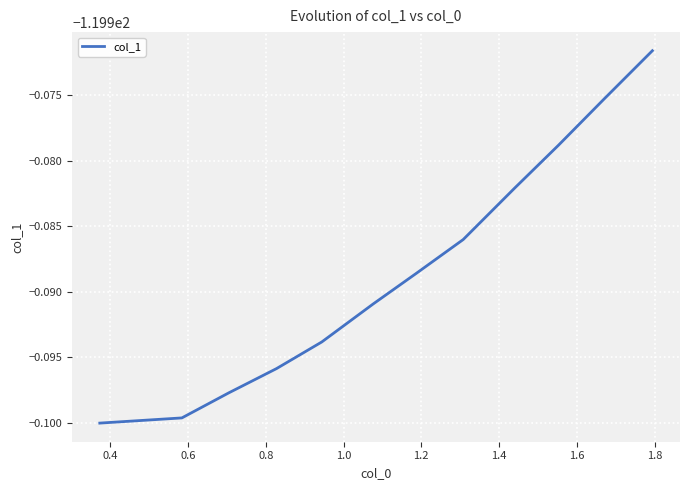

Reading left to right, what are all the values shown in this chart?

-120.0	-120.0	-120.0	-120.0	-120.0	-120.0	-120.0	-120.0	-120.0	-120.0	-120.0	-120.0